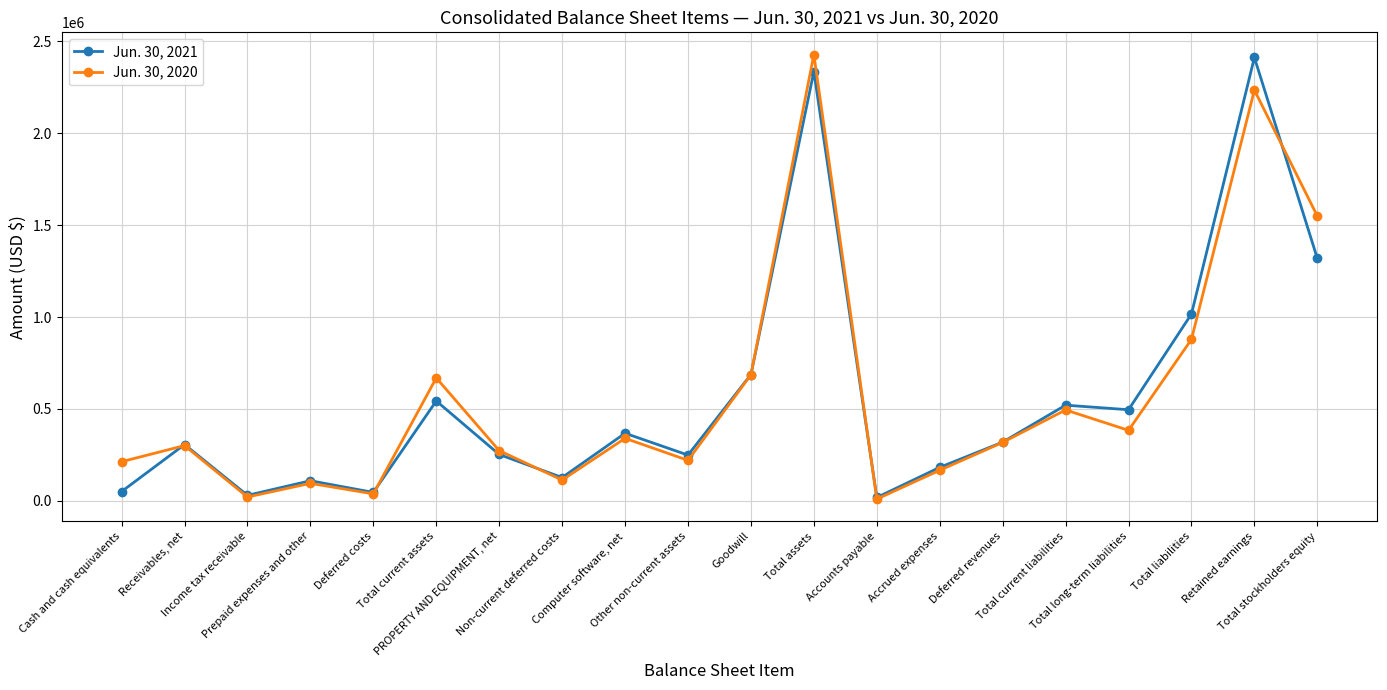

Rank the series by their average value, from lowest to highest.

Jun. 30, 2021, Jun. 30, 2020